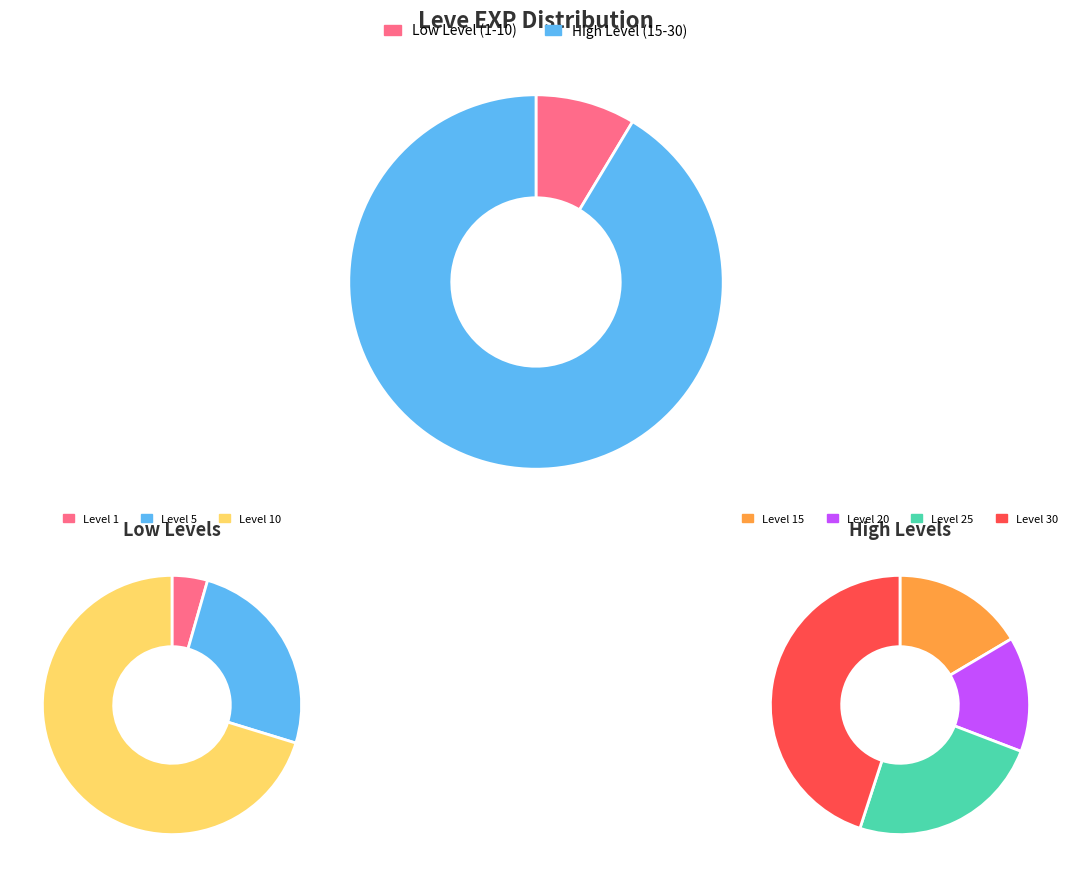

What is the ratio of the value at Leve Level 10 to the value at Leve Level 30?

0.1